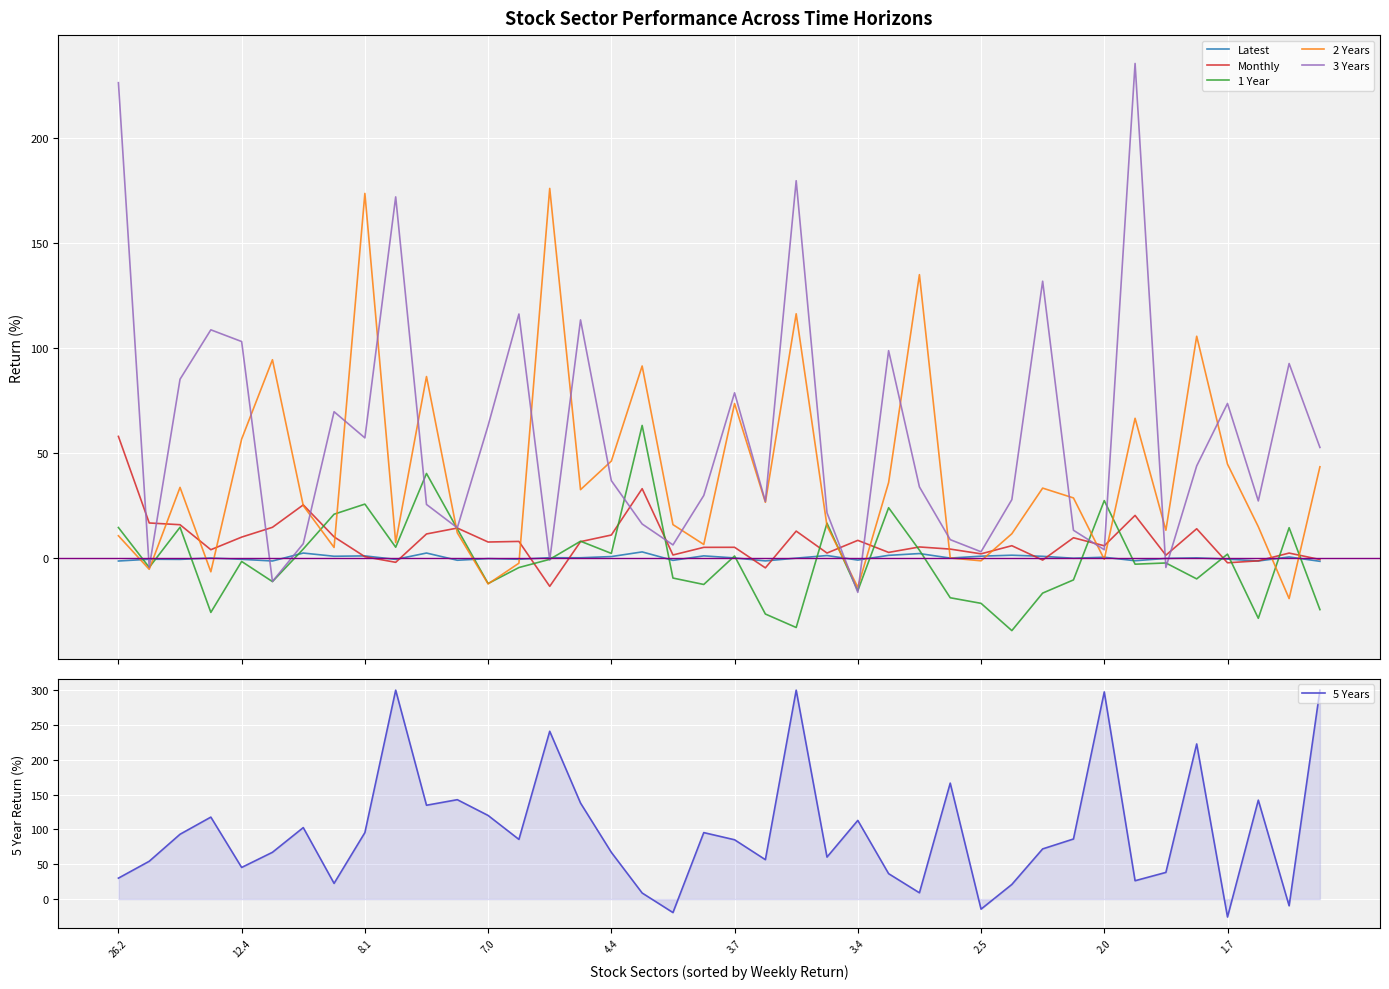

How many data points in 2 Years are less than 26?

20